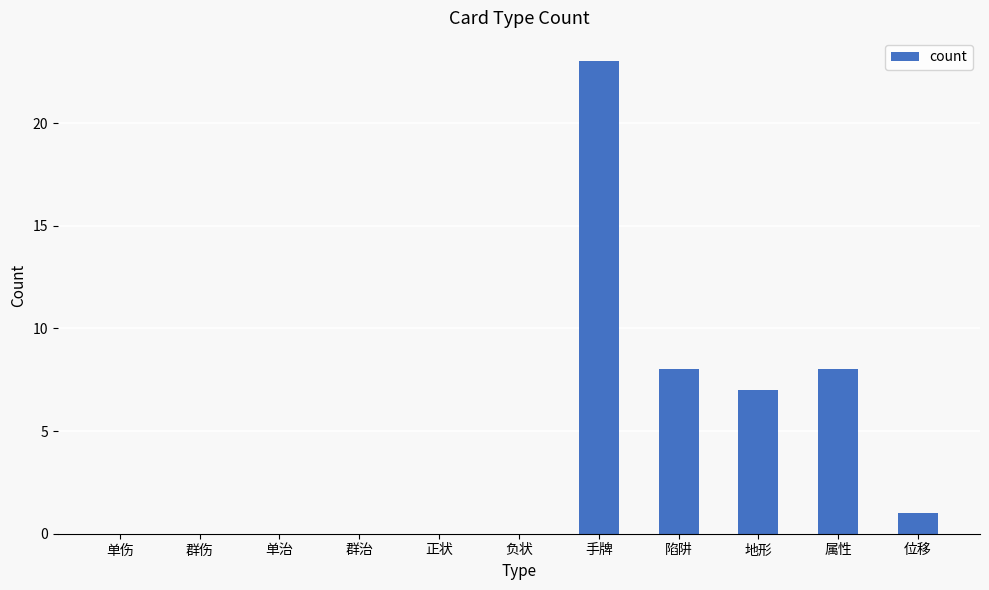

What is the sum of the values at 地形 and 单治?

7